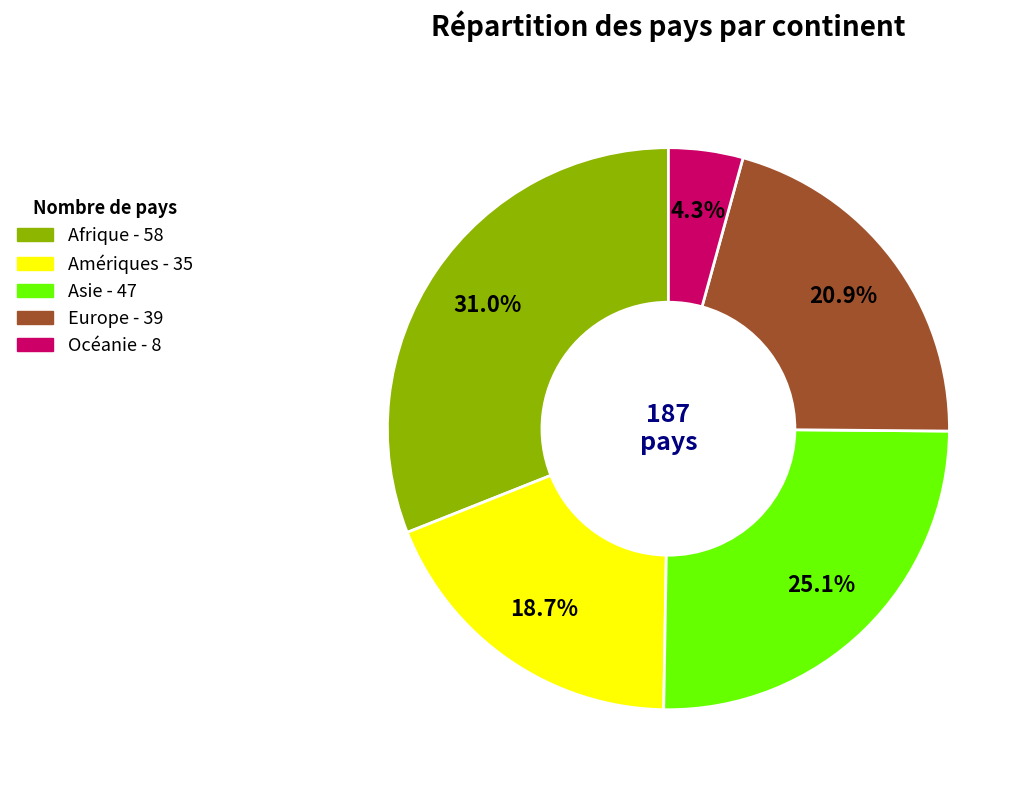

How much of the chart is everything except Amériques?

81.3%